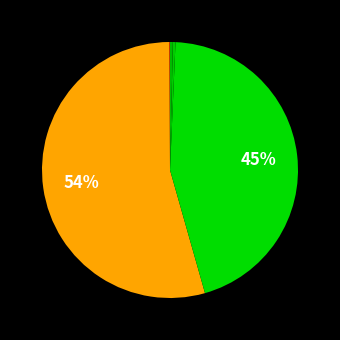

What is the largest slice in the pie chart?

MAPE